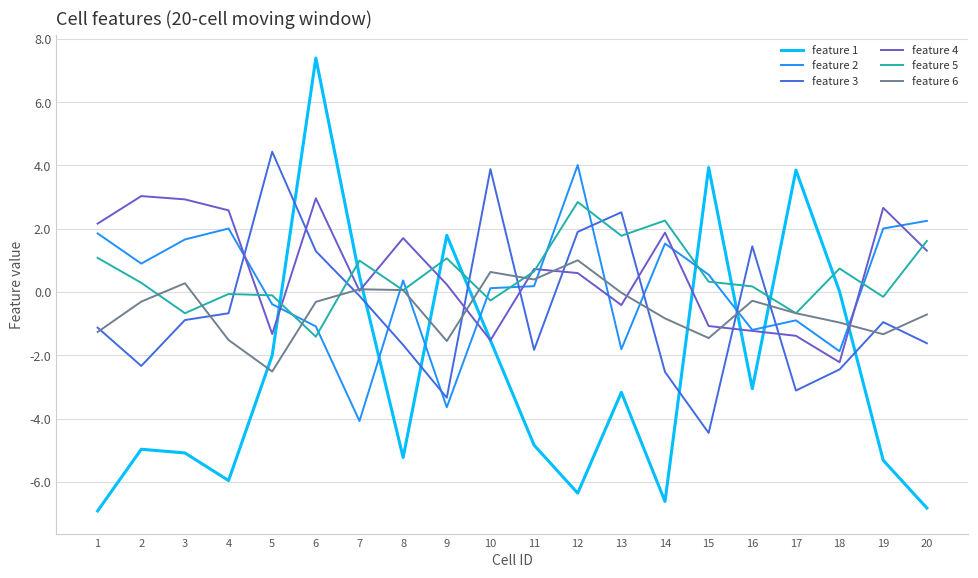

How many interior local valleys does the feature 6 series have?

5